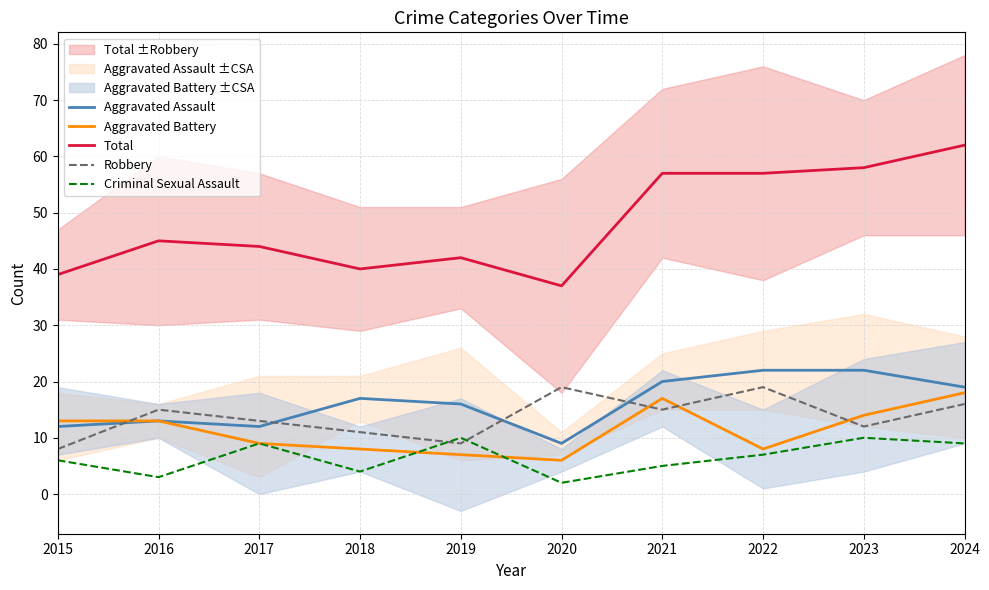

True or false: Total has a value of 62 at 2024.

True